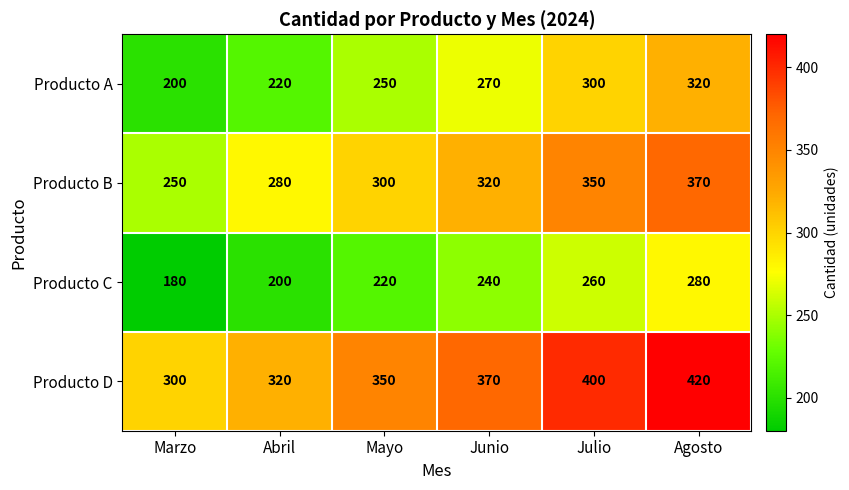

Read the Producto A value at Julio.

300